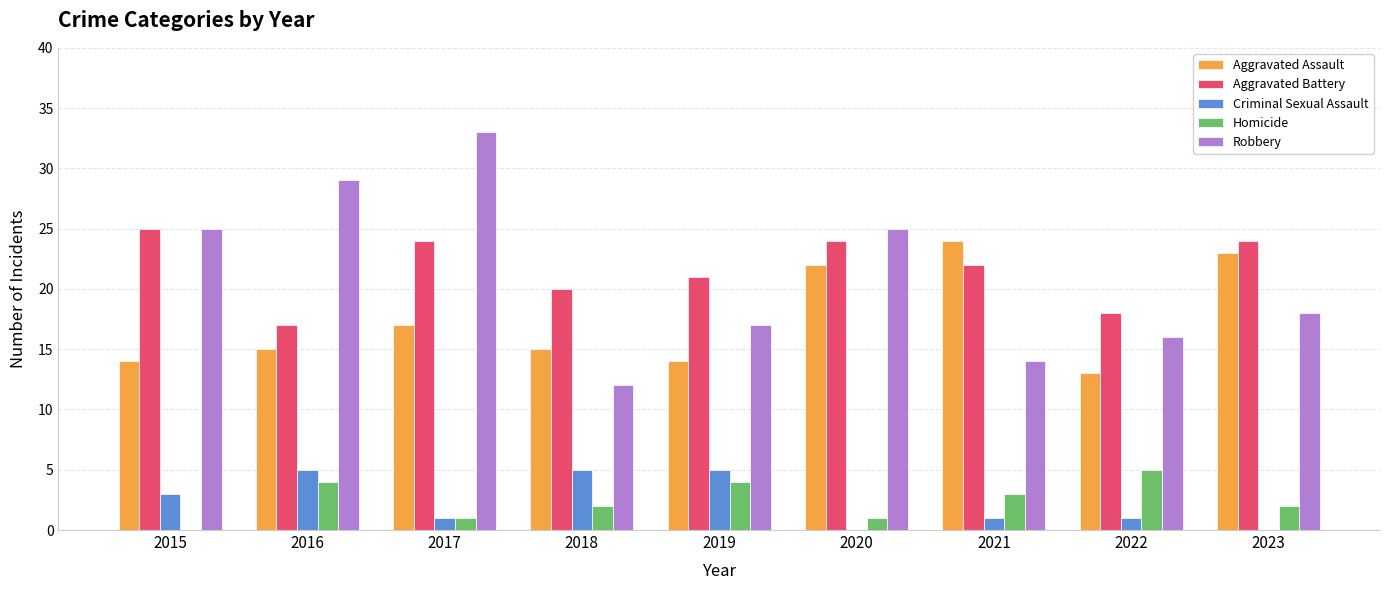

Which series changed the most between 2015 and 2020?

Aggravated Assault